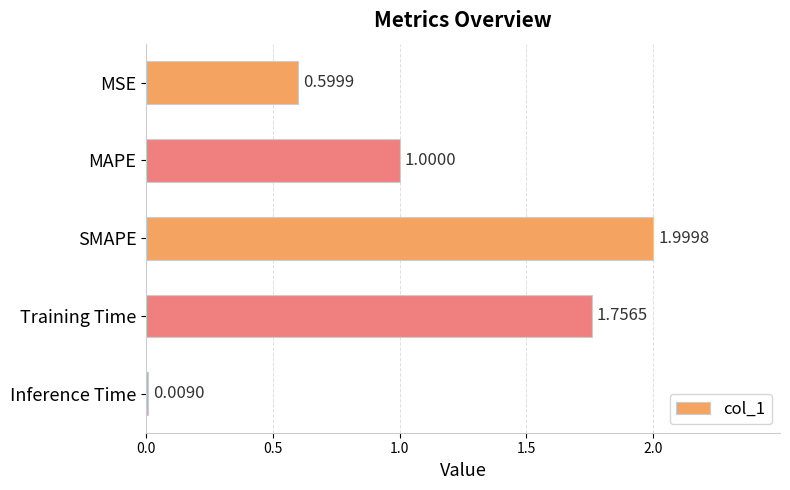

What is the label of the 5th bar from the top?

Inference Time